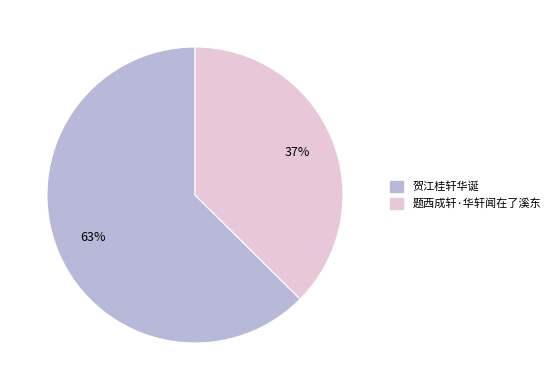

What is the smallest slice in the pie chart?

题西成轩·华轩闻在了溪东